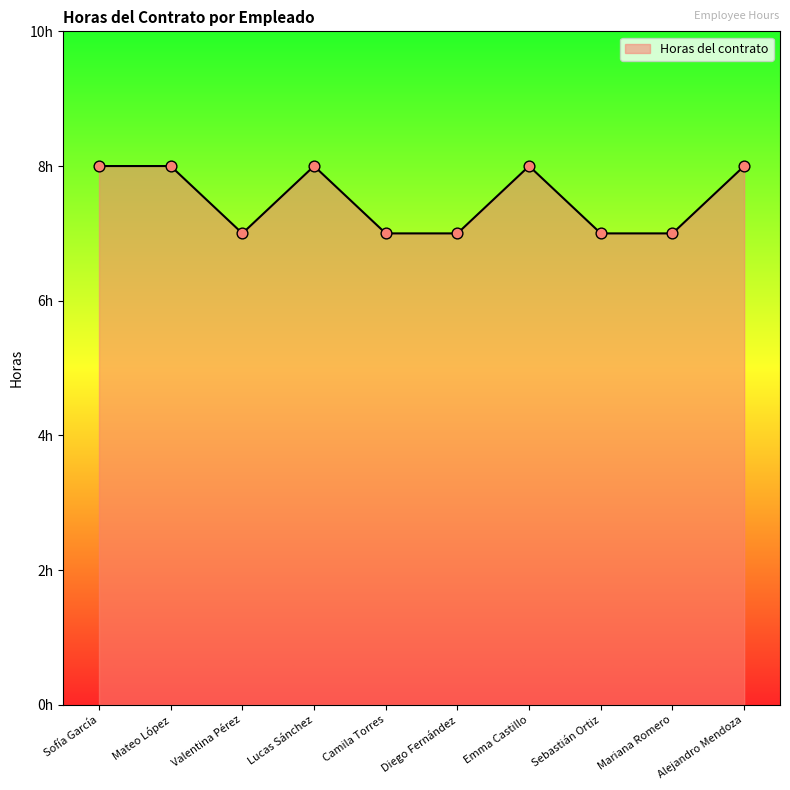

What is the ratio of the value at Lucas Sánchez to the value at Emma Castillo?

1.0